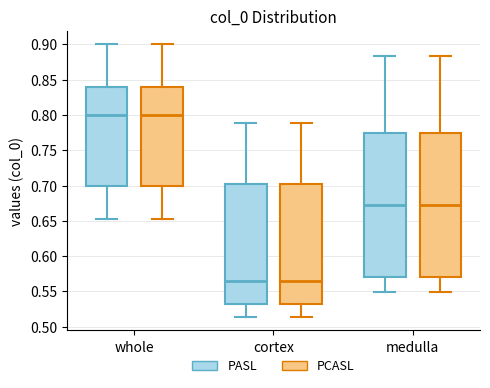

Reading left to right, transcribe this box plot: for each box, give where its median line is, the range the box spans, and where its two whiskers end, as read against the y-axis. The values are not printed on the chart, so give them approximately, as read against the axis.

whole (PASL): median 0.800, box 0.700 to 0.840, whiskers 0.655 to 0.900
whole (PCASL): median 0.800, box 0.700 to 0.840, whiskers 0.655 to 0.900
cortex (PASL): median 0.565, box 0.530 to 0.700, whiskers 0.515 to 0.790
cortex (PCASL): median 0.565, box 0.530 to 0.700, whiskers 0.515 to 0.790
medulla (PASL): median 0.670, box 0.570 to 0.775, whiskers 0.550 to 0.885
medulla (PCASL): median 0.670, box 0.570 to 0.775, whiskers 0.550 to 0.885